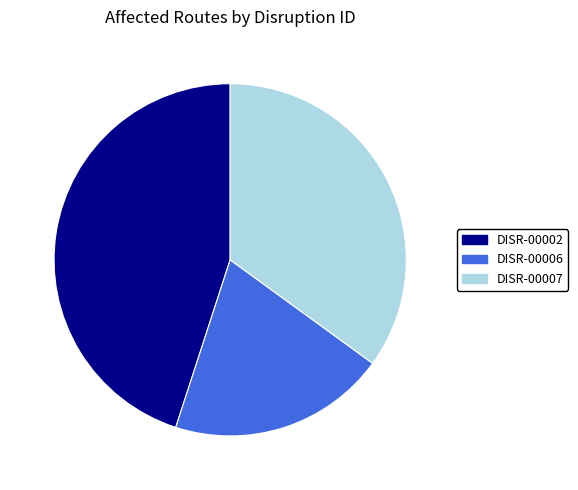

Is the sum of DISR-00002 and DISR-00007 greater than half?

Yes